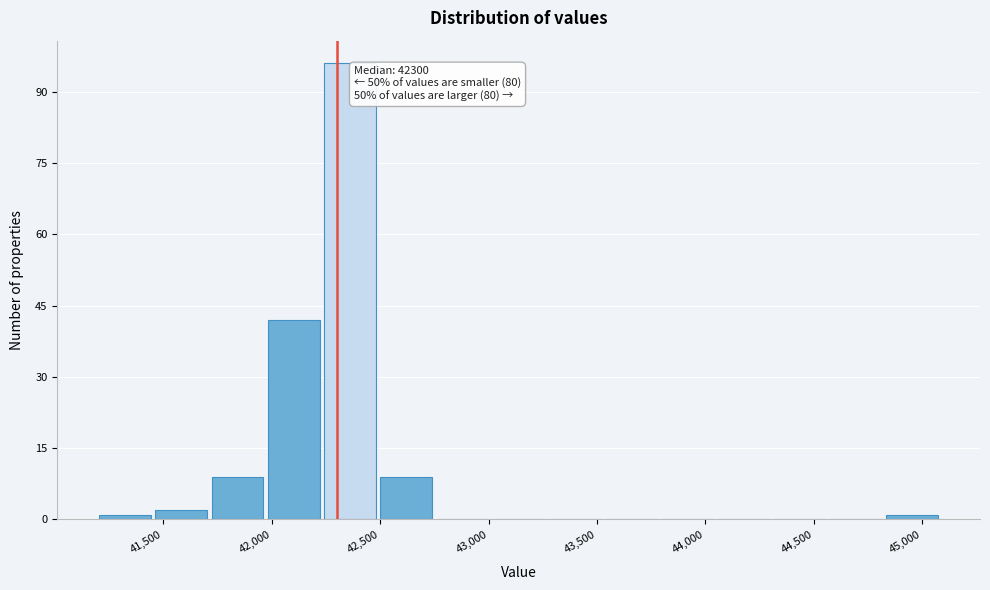

Over which range of the x-axis is the bar tallest?

42250 to 42500